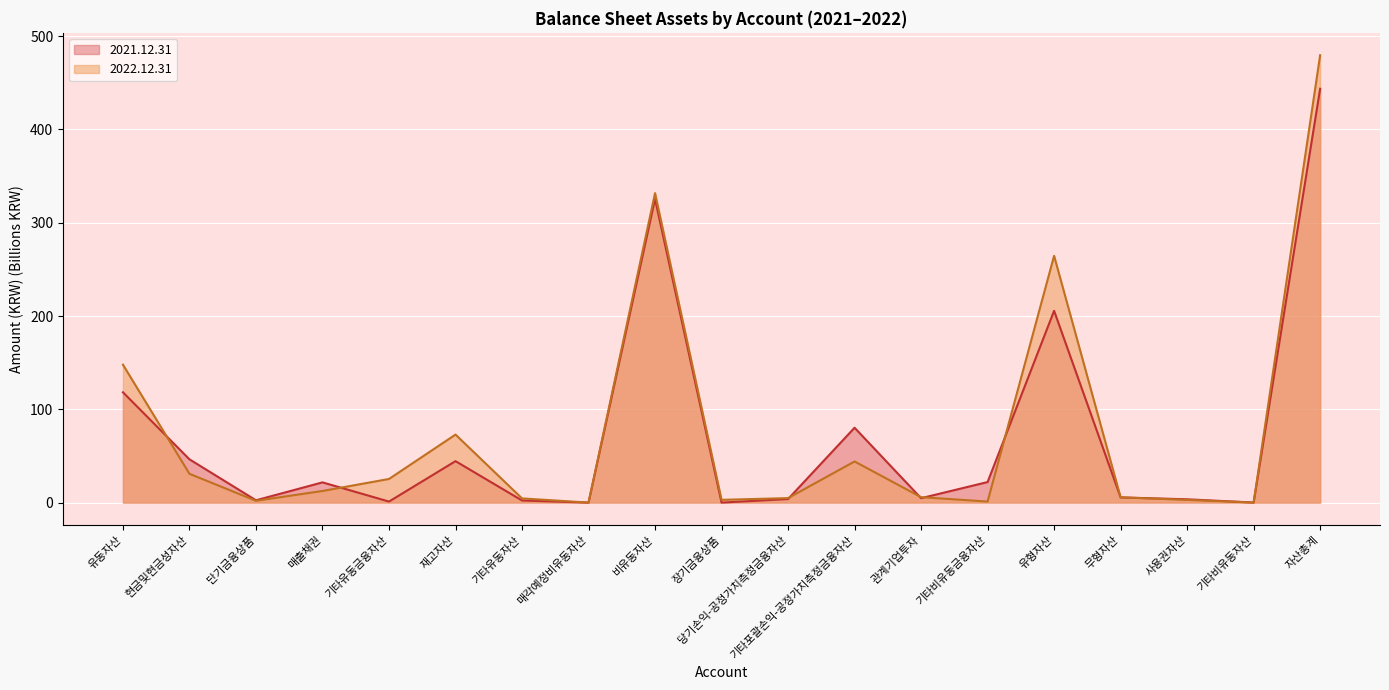

The 2022.12.31 series shows 264.6 at 유형자산. True or false?

True